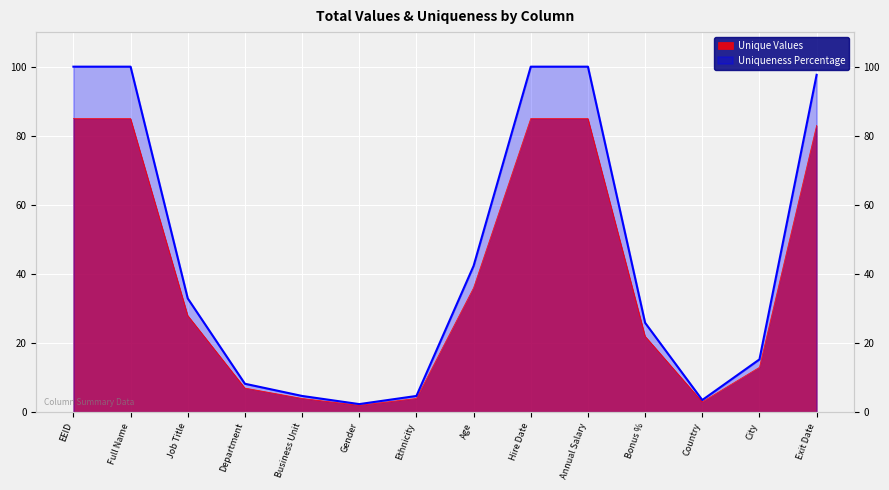

Between Ethnicity and Exit Date, which is larger?

Exit Date